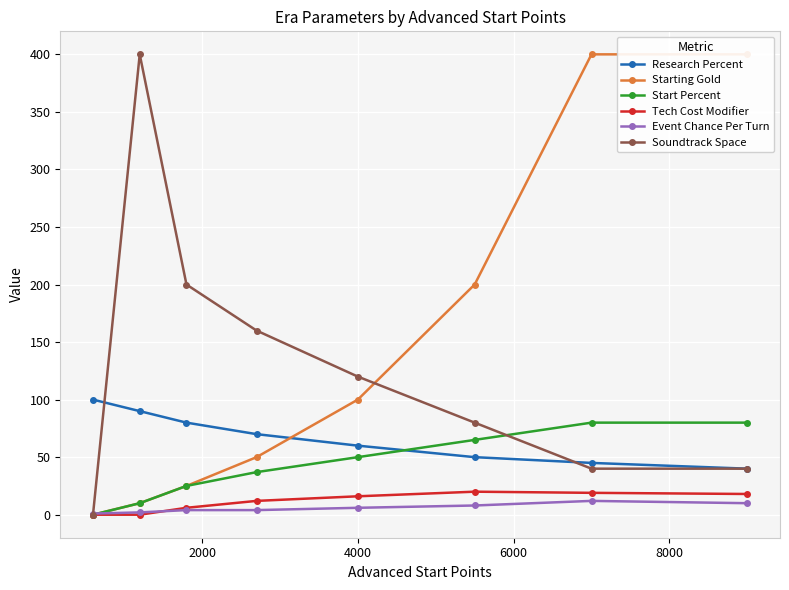

True or false: Event Chance Per Turn has more than 0 interior local peaks.

True